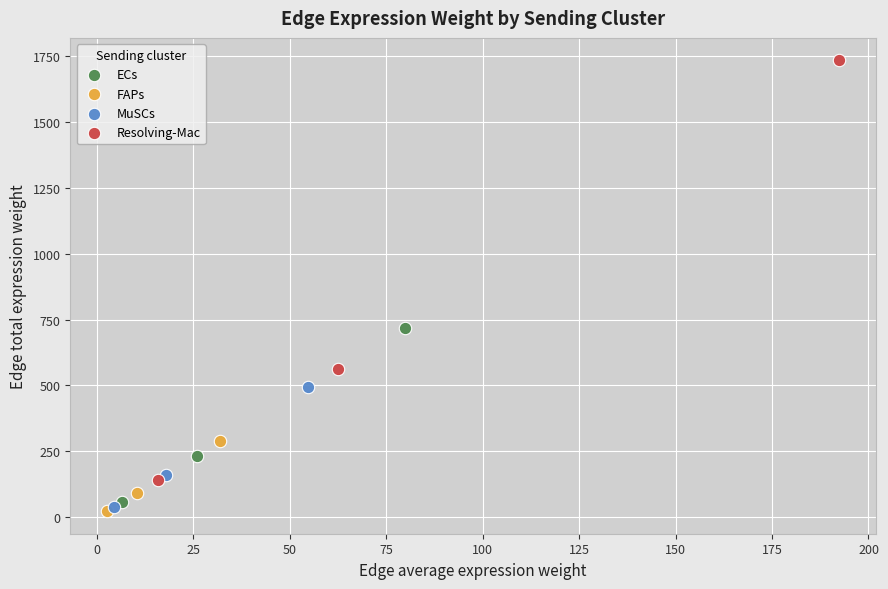

What are all the series names shown in the legend?

ECs, FAPs, MuSCs, Resolving-Mac